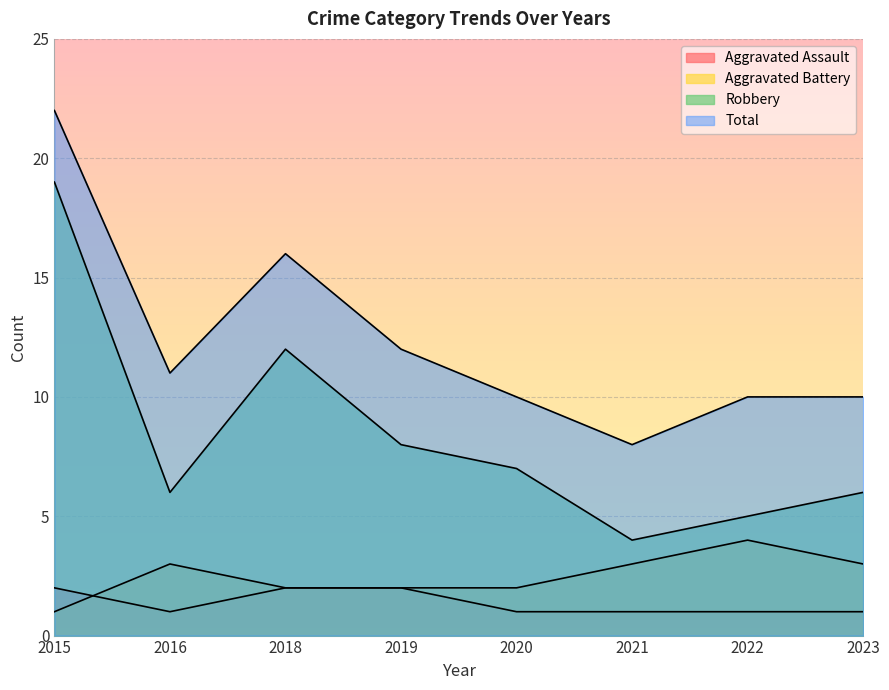

How many values in the Robbery series exceed 7?

3